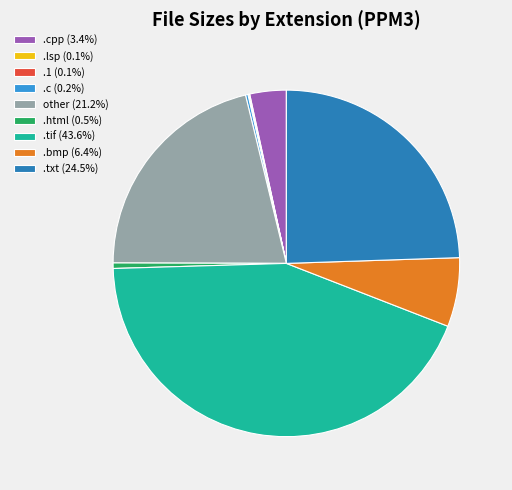

Is there any slice that represents more than half of the pie?

No